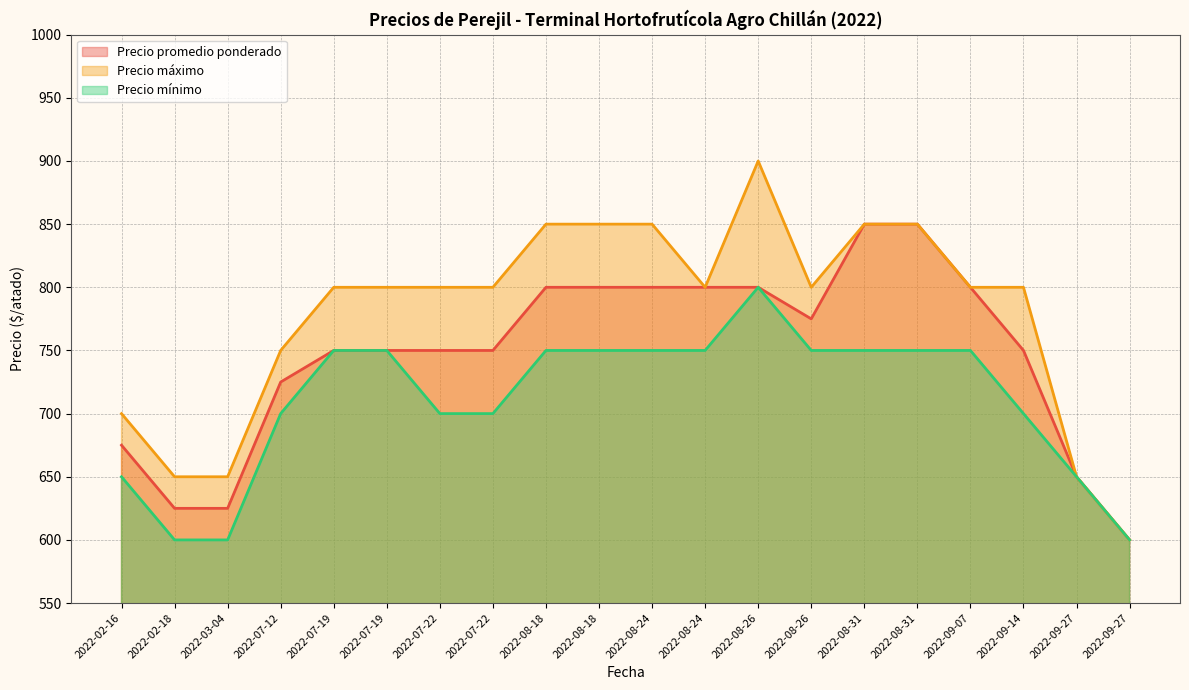

True or false: Precio máximo and Precio mínimo intersect in this chart.

False